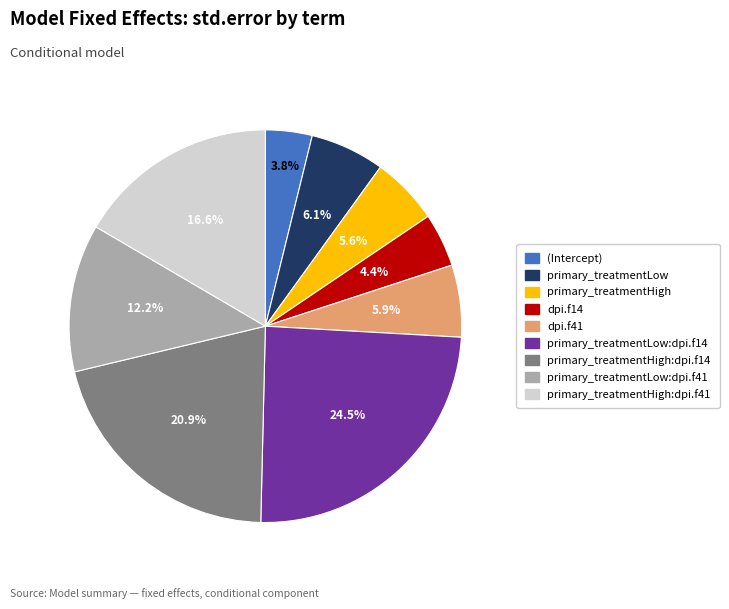

Is there any slice that represents more than half of the pie?

No